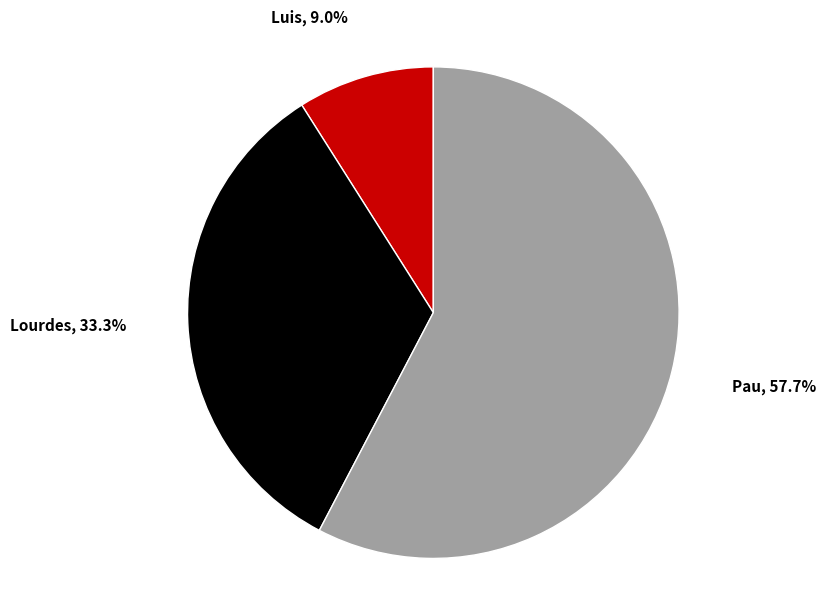

True or false: Lourdes accounts for 41% of the total.

False